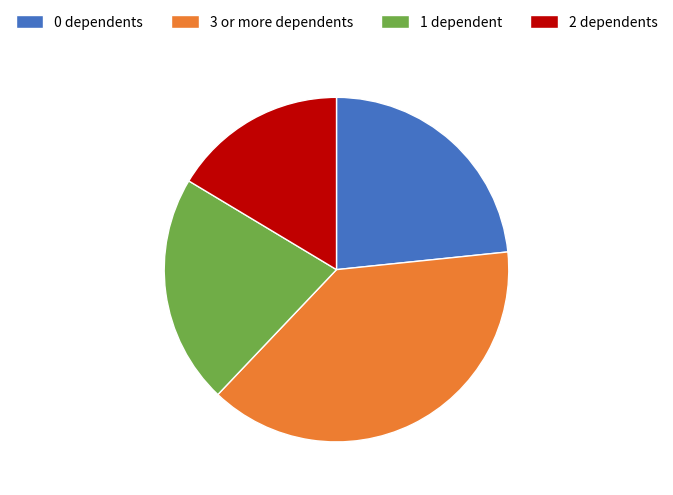

Approximately how many times larger is the value at 0 dependents compared to 1 dependent?

1.1